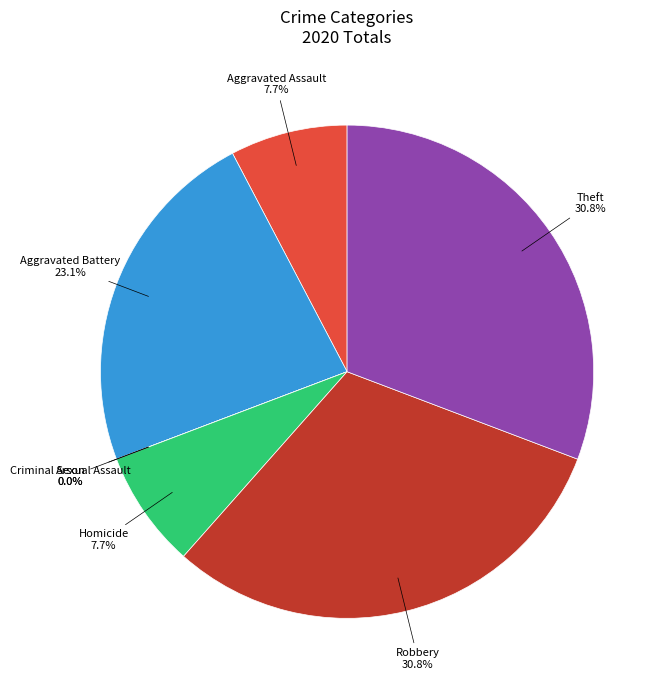

Which has a higher value, Robbery or Arson?

Robbery